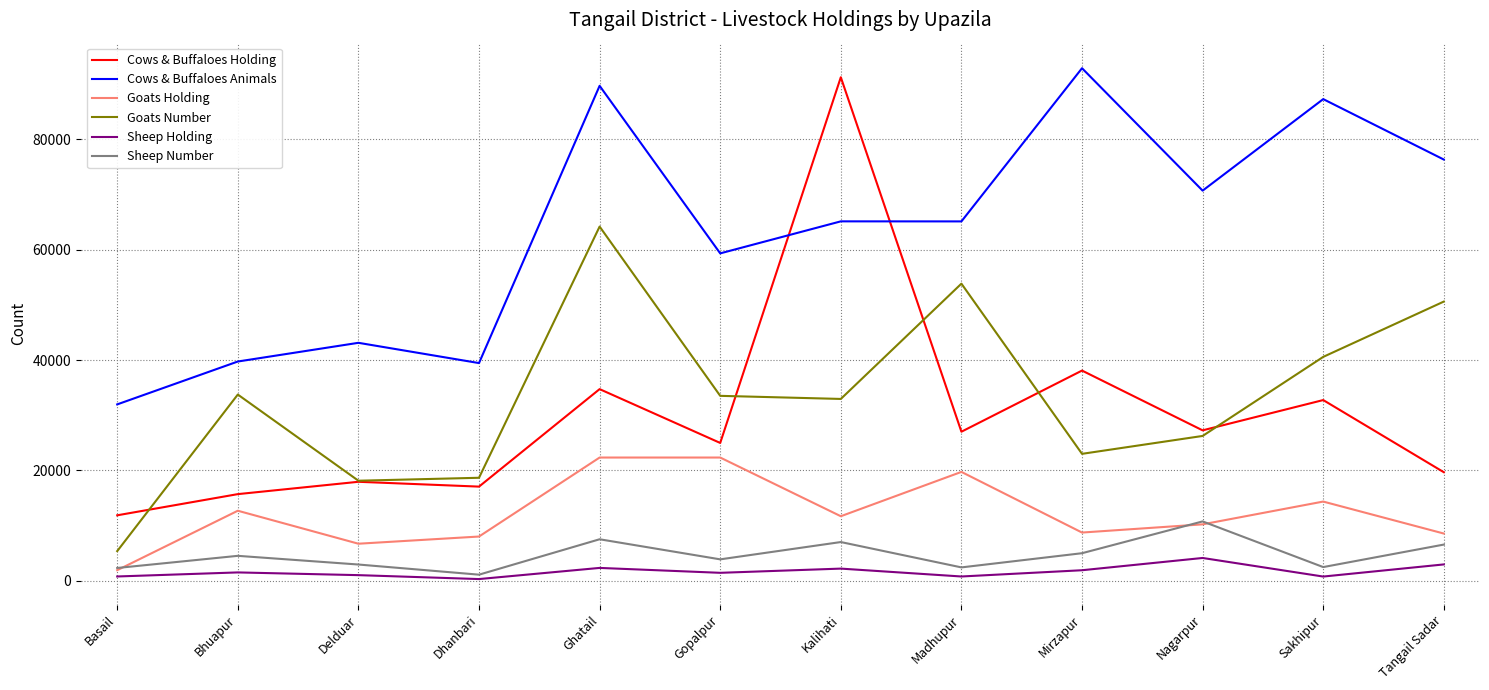

Which series changed the most between Dhanbari and Ghatail?

Cows & Buffaloes Animals